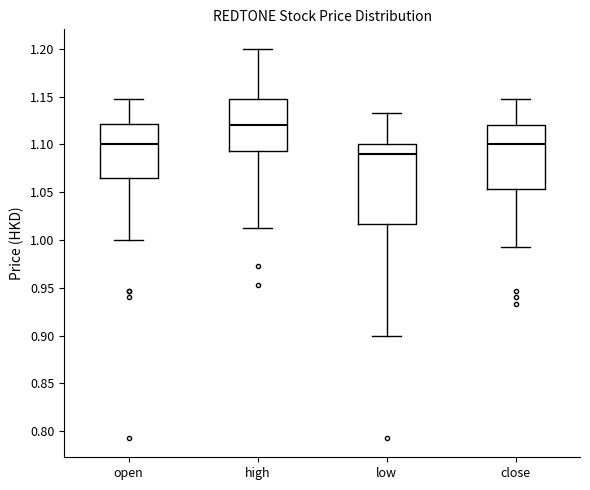

Where is the upper edge of the box for open on the y-axis? The values are not printed on the chart, so give them approximately, as read against the axis.

1.120